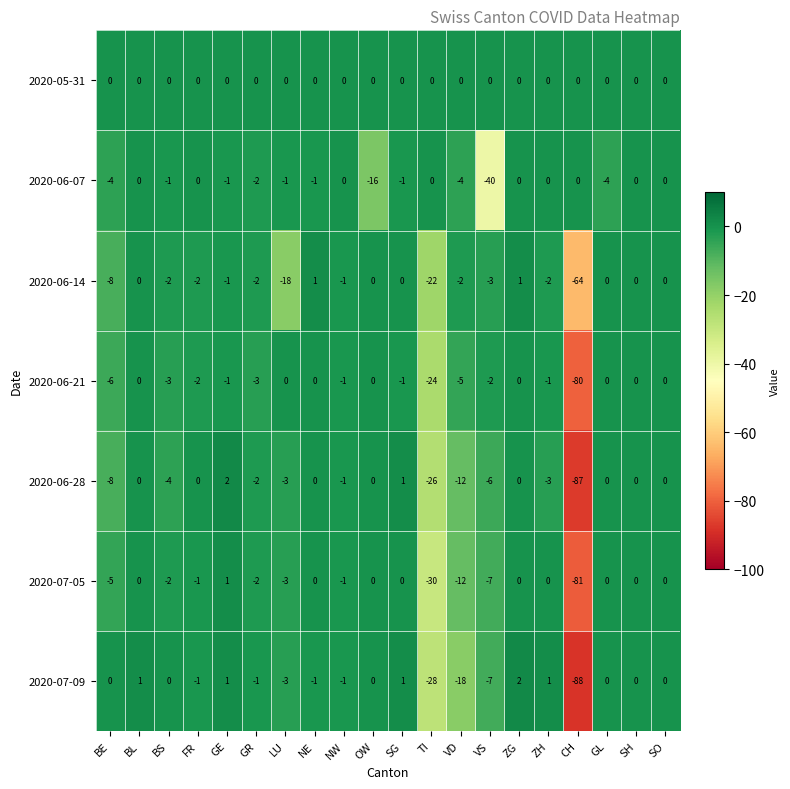

Count the number of categories in the chart.

20